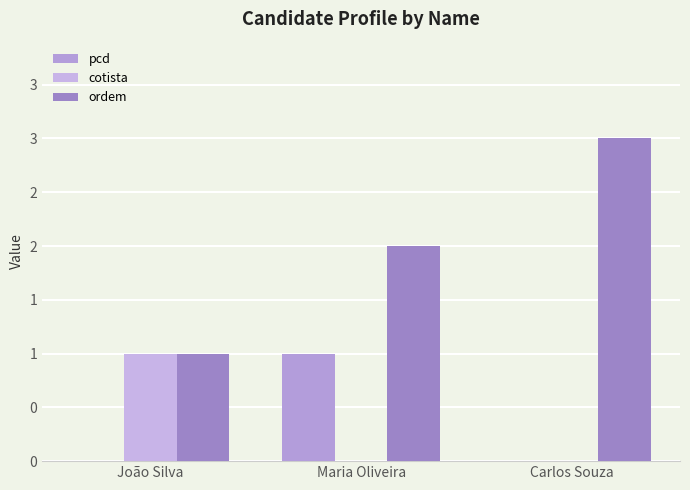

What position from the right is Carlos Souza?

1